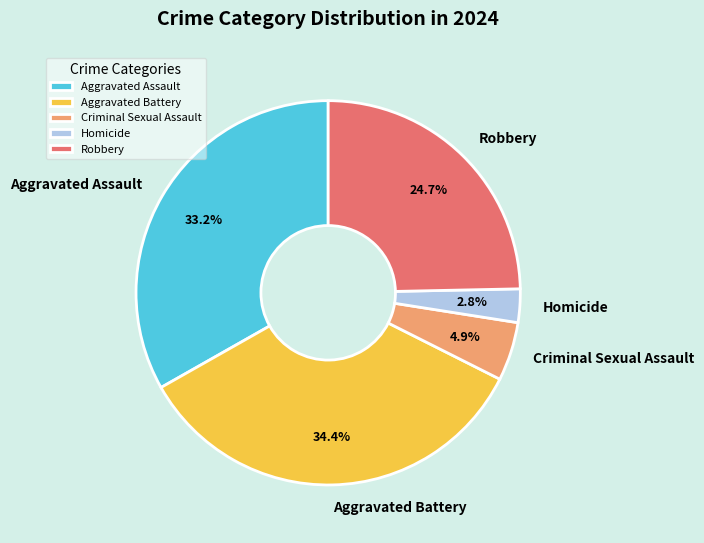

Which has a higher value, Criminal Sexual Assault or Aggravated Assault?

Aggravated Assault